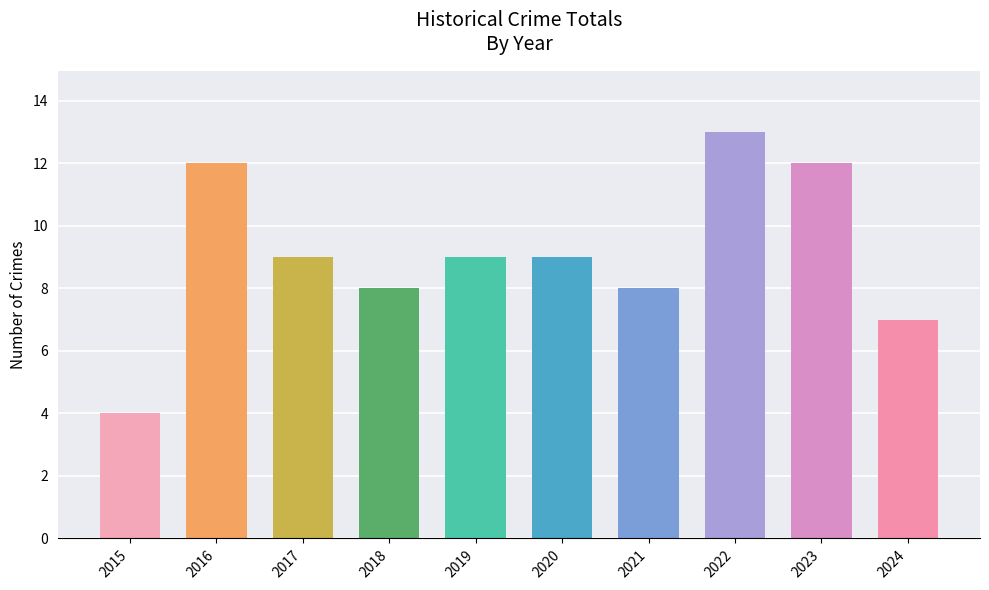

Read the value at 2019.

9